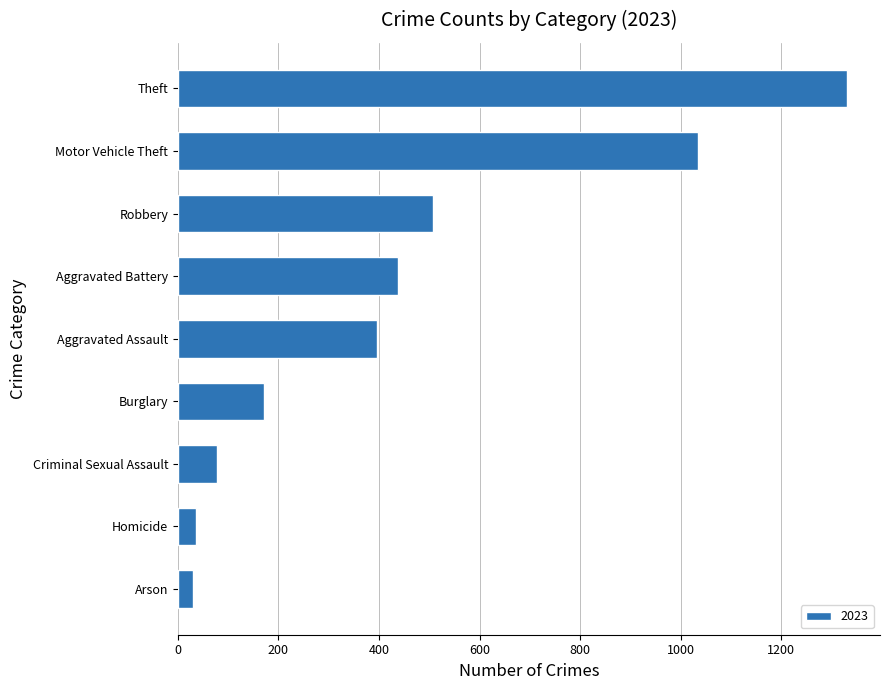

Where is the data nearest to the value 680?

Robbery